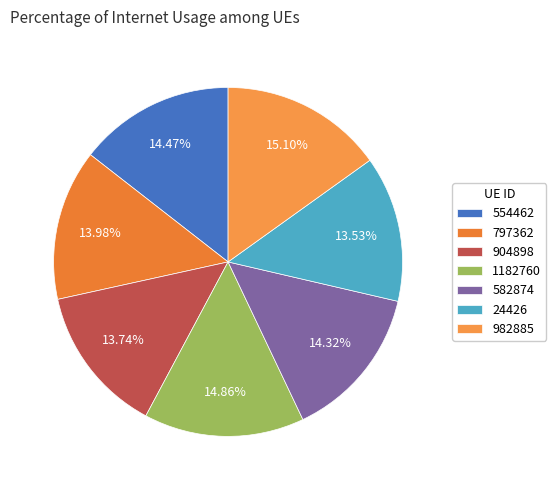

Is there a majority slice in this chart?

No